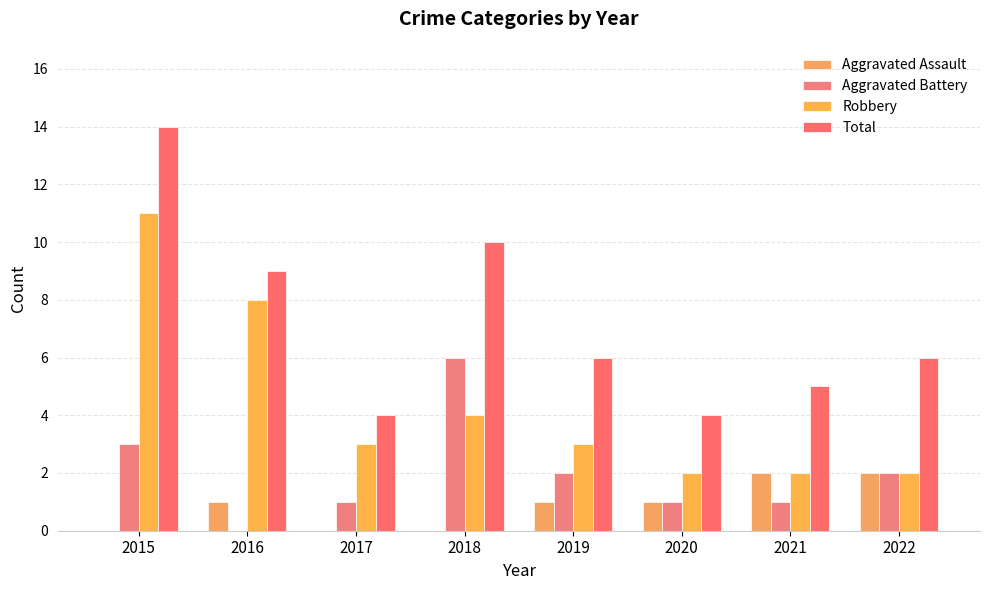

What are all the series names shown in the legend?

Aggravated Assault, Aggravated Battery, Robbery, Total